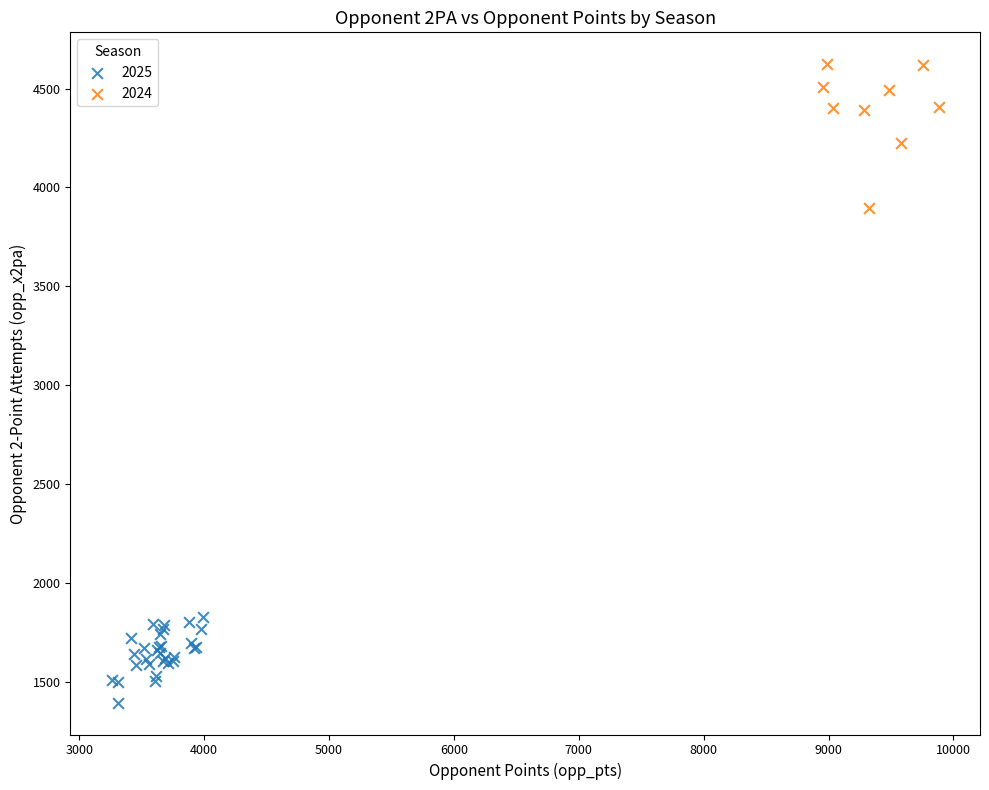

Which series contains the highest Y value?

2024